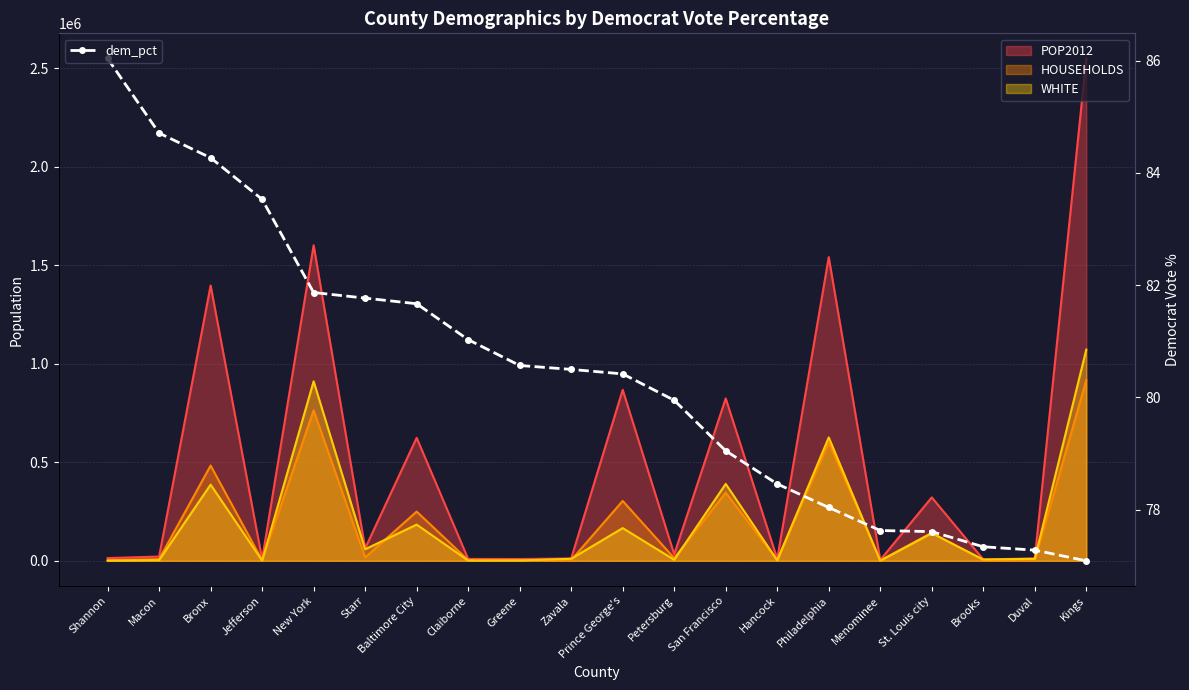

List the labels in order of value, largest first.

Shannon, Macon, Bronx, Jefferson, New York, Starr, Baltimore City, Claiborne, Greene, Zavala, Prince George's, Petersburg, San Francisco, Hancock, Philadelphia, Menominee, St. Louis city, Brooks, Duval, Kings